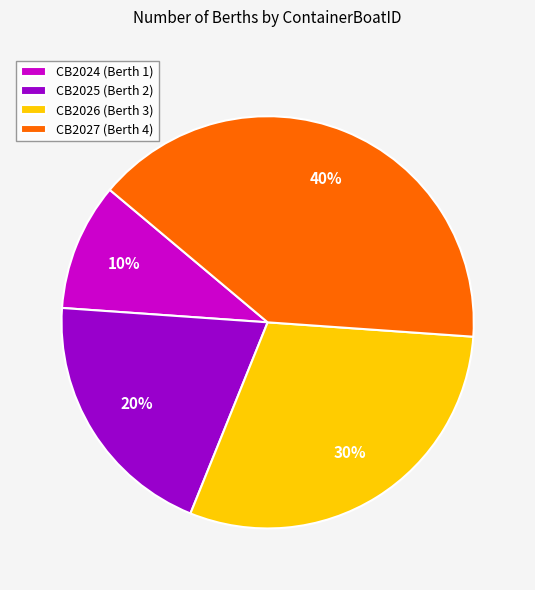

How many slices are in this pie chart?

4